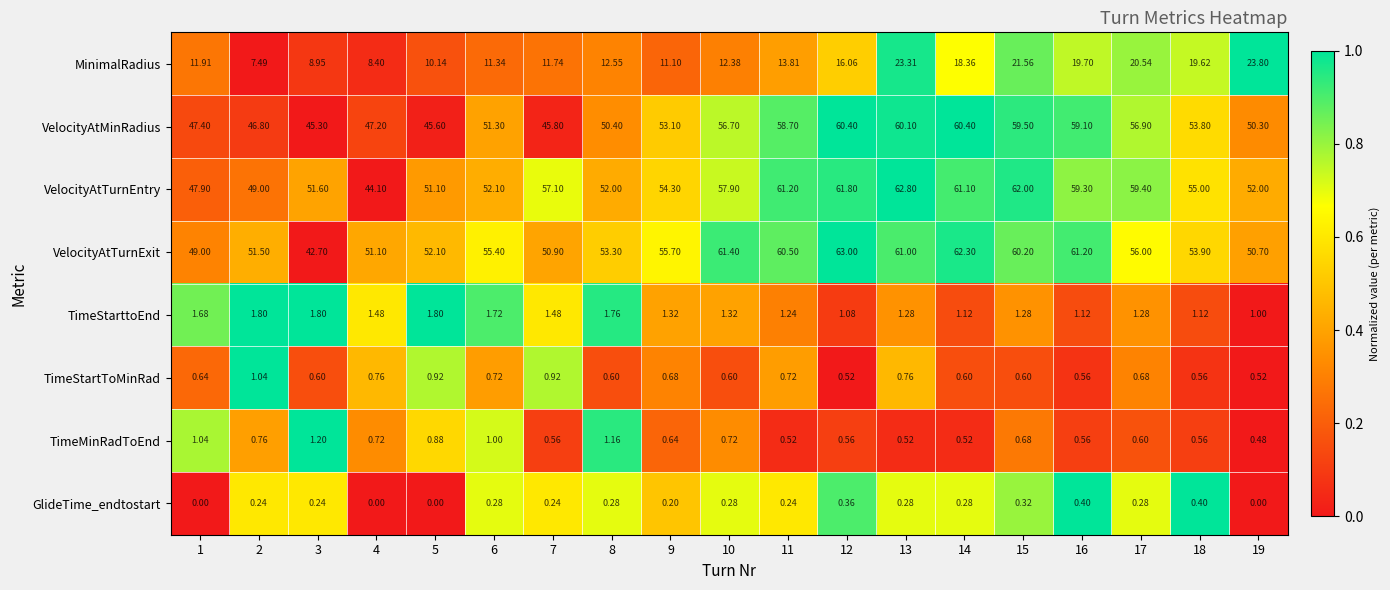

Which series has the largest total across all categories?

VelocityAtTurnExit